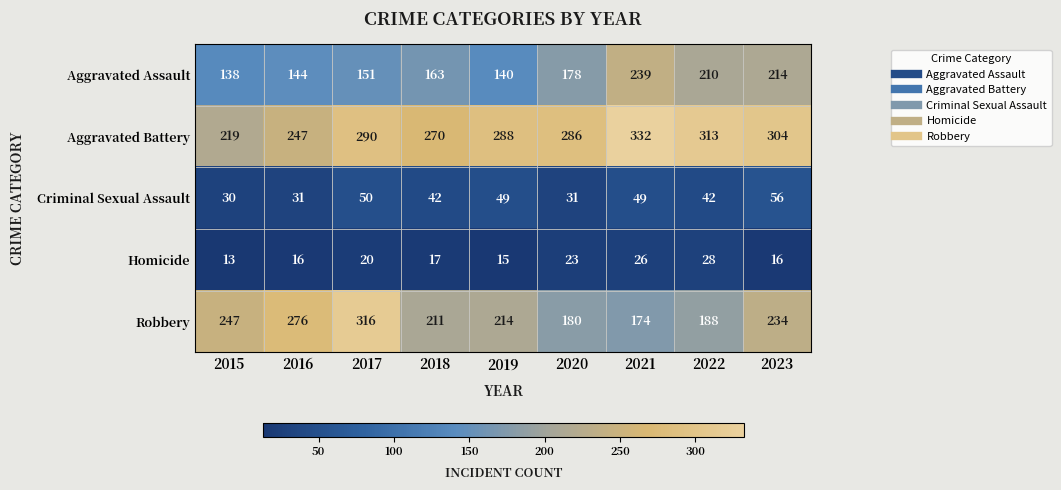

How many distinct data groups are displayed?

5